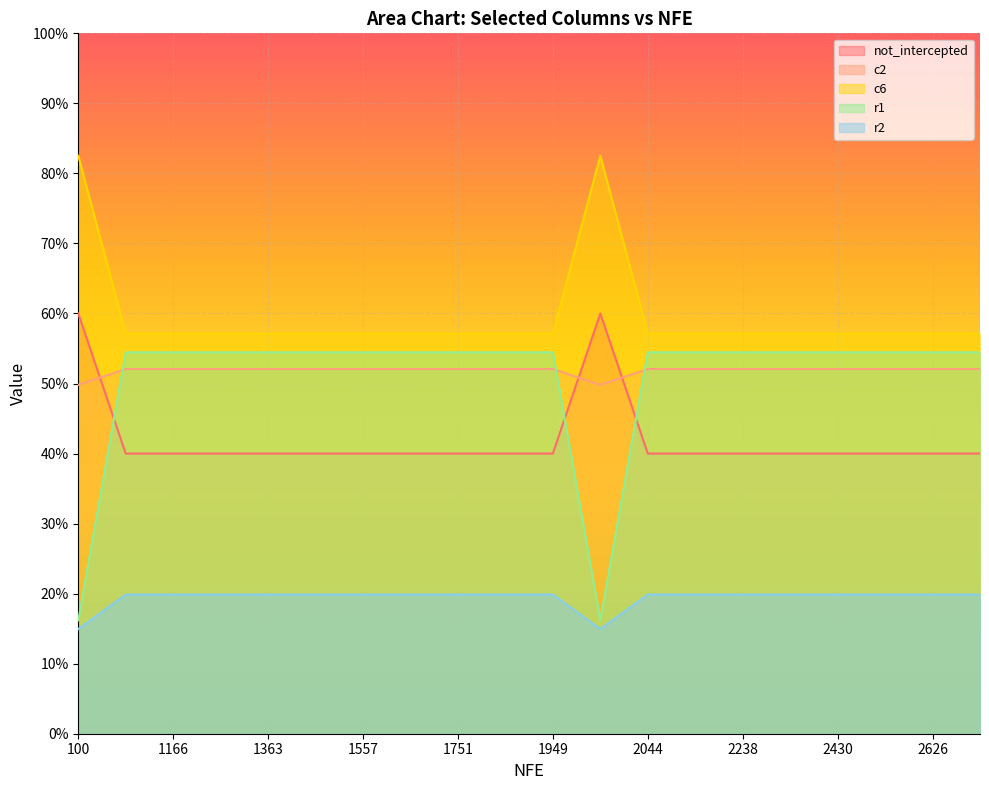

What is the total value across all series at 1363?

2.2